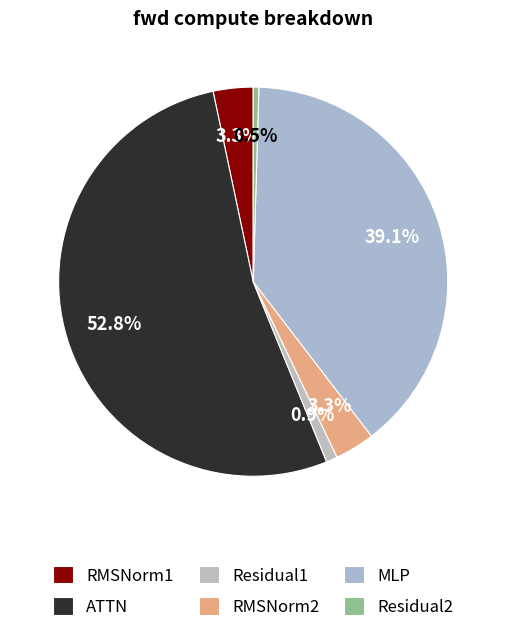

To the nearest percent, what percentage of the pie is RMSNorm1?

3%